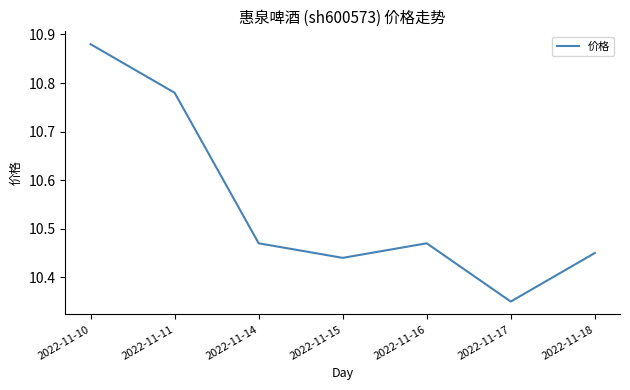

Between 2022-11-15 and 2022-11-18, which is larger?

2022-11-18